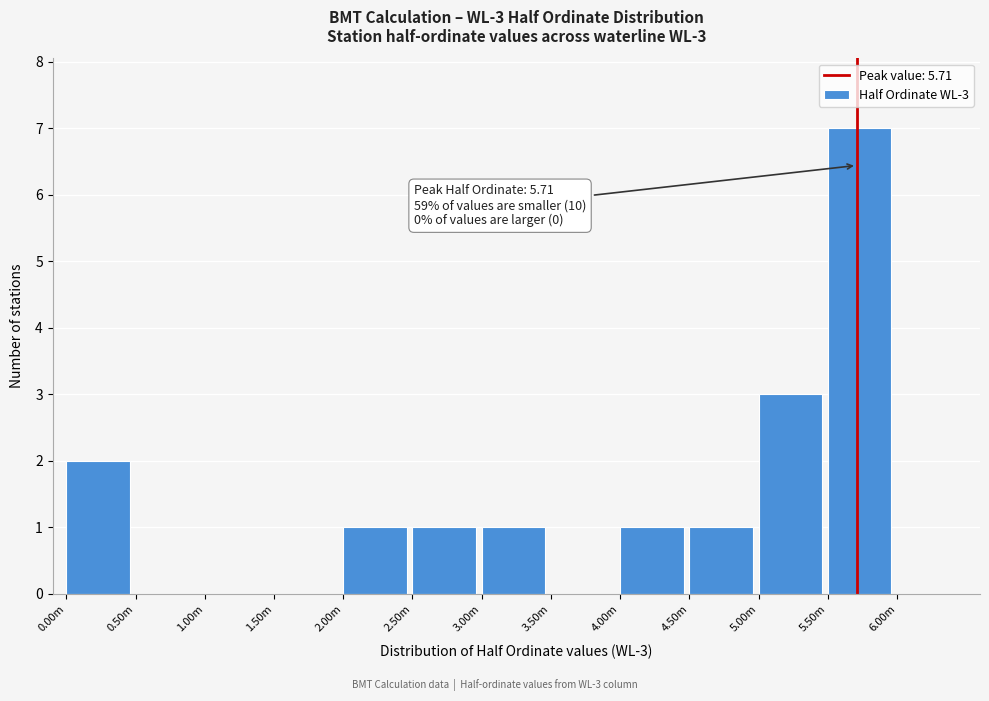

Reading left to right, what are all the values shown in this chart?

0.00m=2	0.50m=0	1.00m=0	1.50m=0	2.00m=1	2.50m=1	3.00m=1	3.50m=0	4.00m=1	4.50m=1	5.00m=3	5.50m=7	6.00m=0